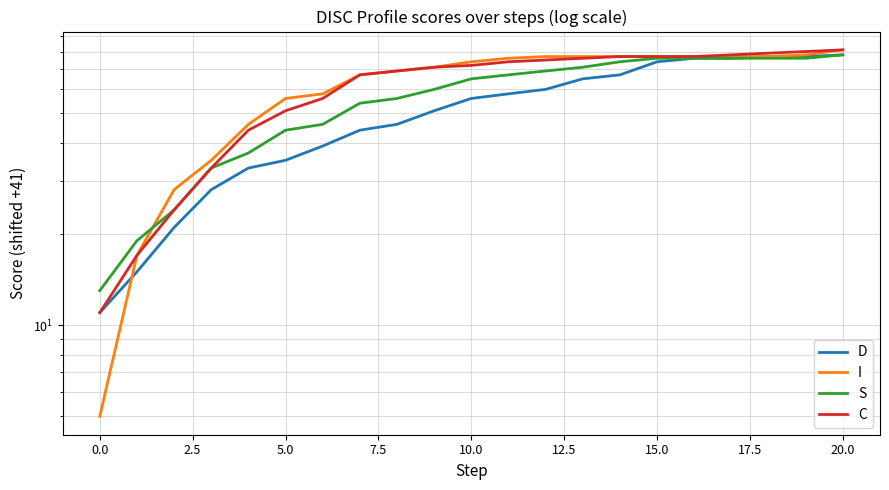

True or false: I has more than 1 points higher than both neighbors.

False